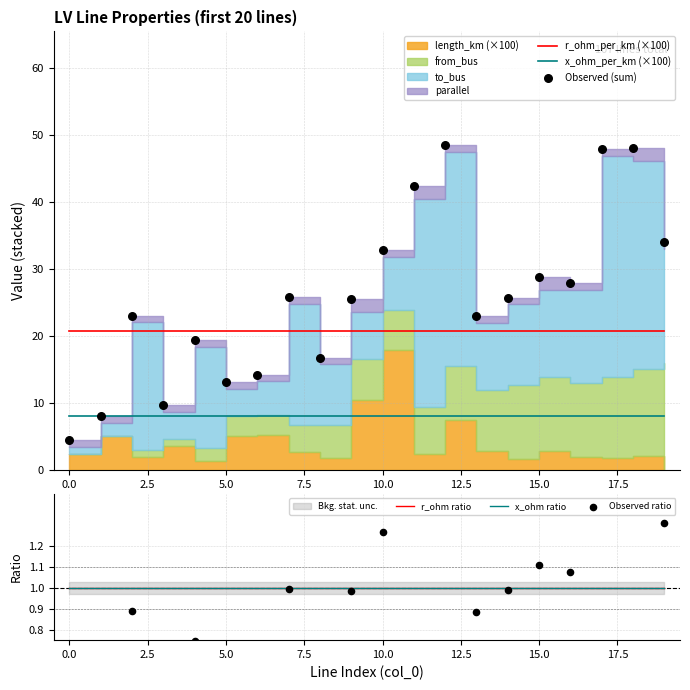

Which series contains the lowest Y value?

Observed ratio